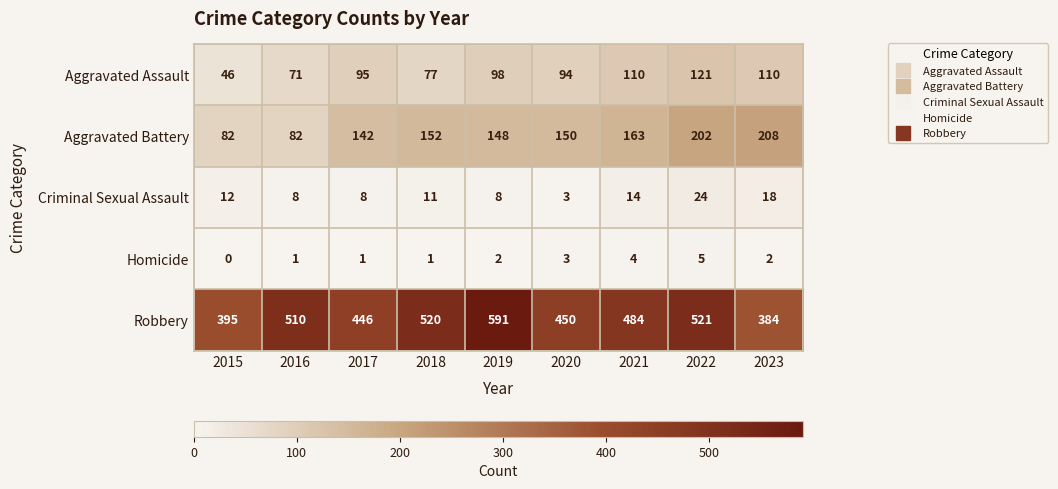

Is it true that Aggravated Assault equals 98 at 2019?

True